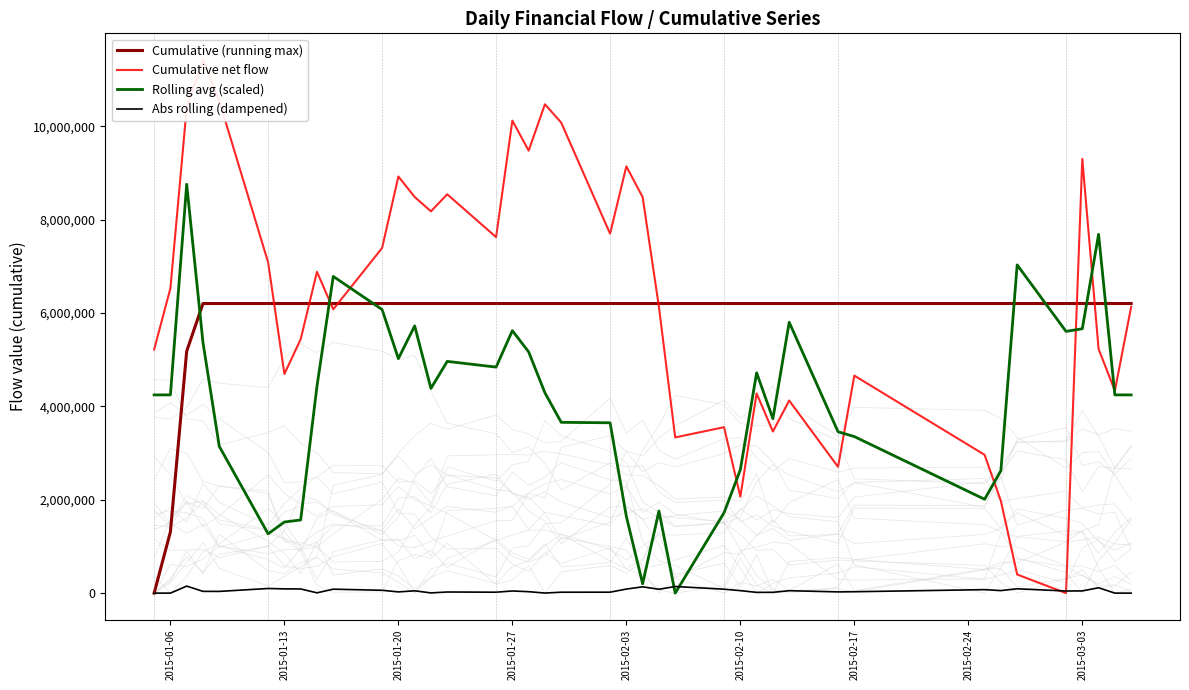

What is the difference between the second highest and minimum values in the Cumulative (running max) series?

6202080.0